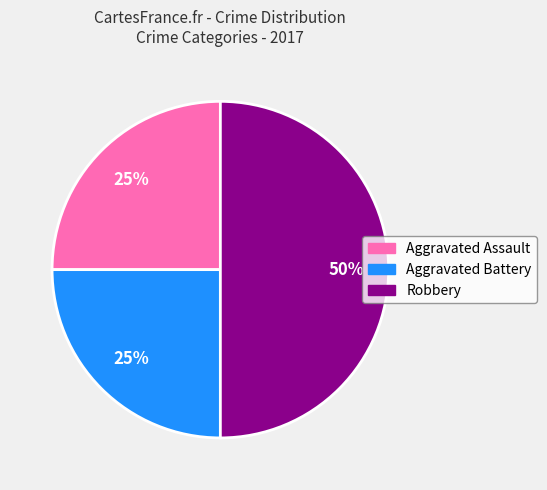

Do Aggravated Battery and Robbery together represent more than half of the pie?

Yes